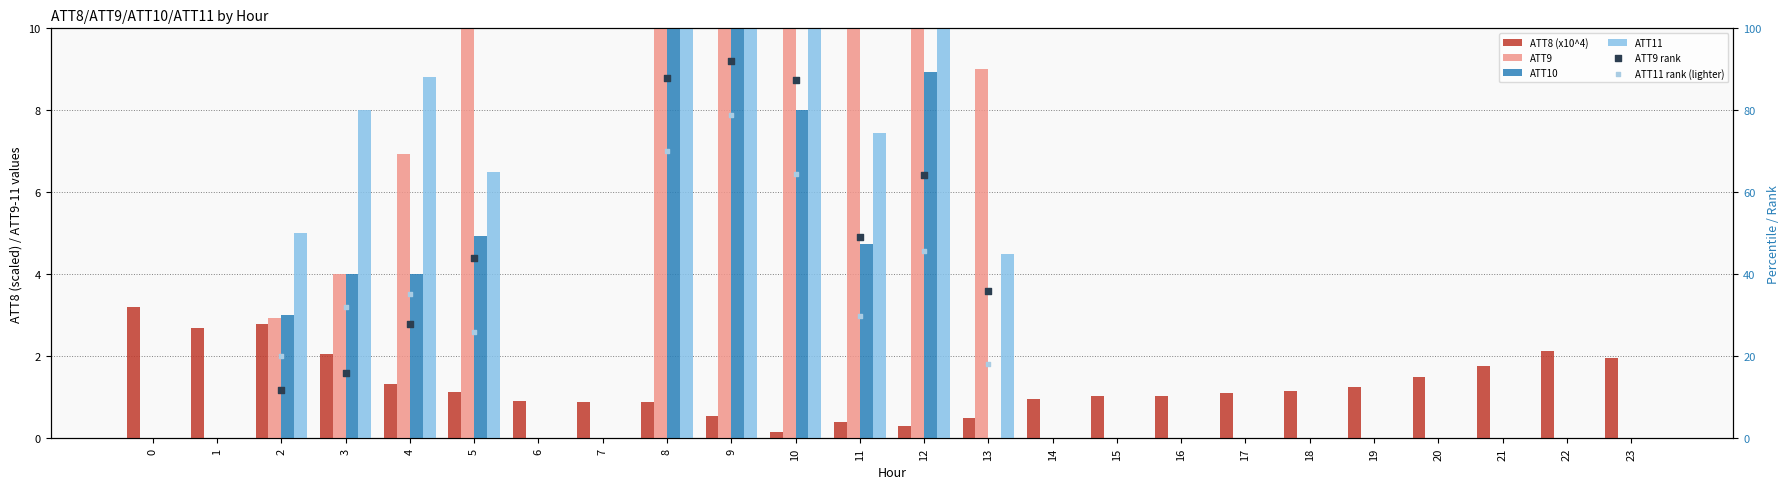

Which series has the largest Y range (max minus min)?

ATT9